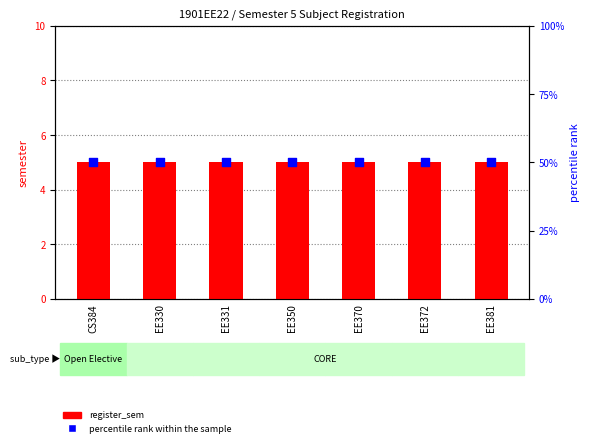

Which series has the largest total across all categories?

percentile rank within the sample